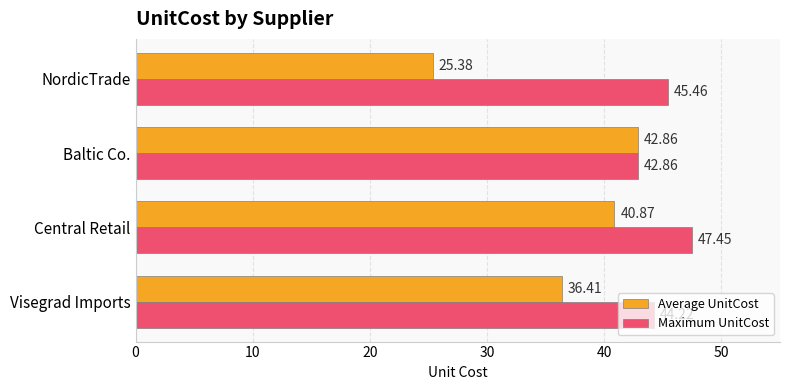

What is the average value of the Maximum UnitCost series?

45.0